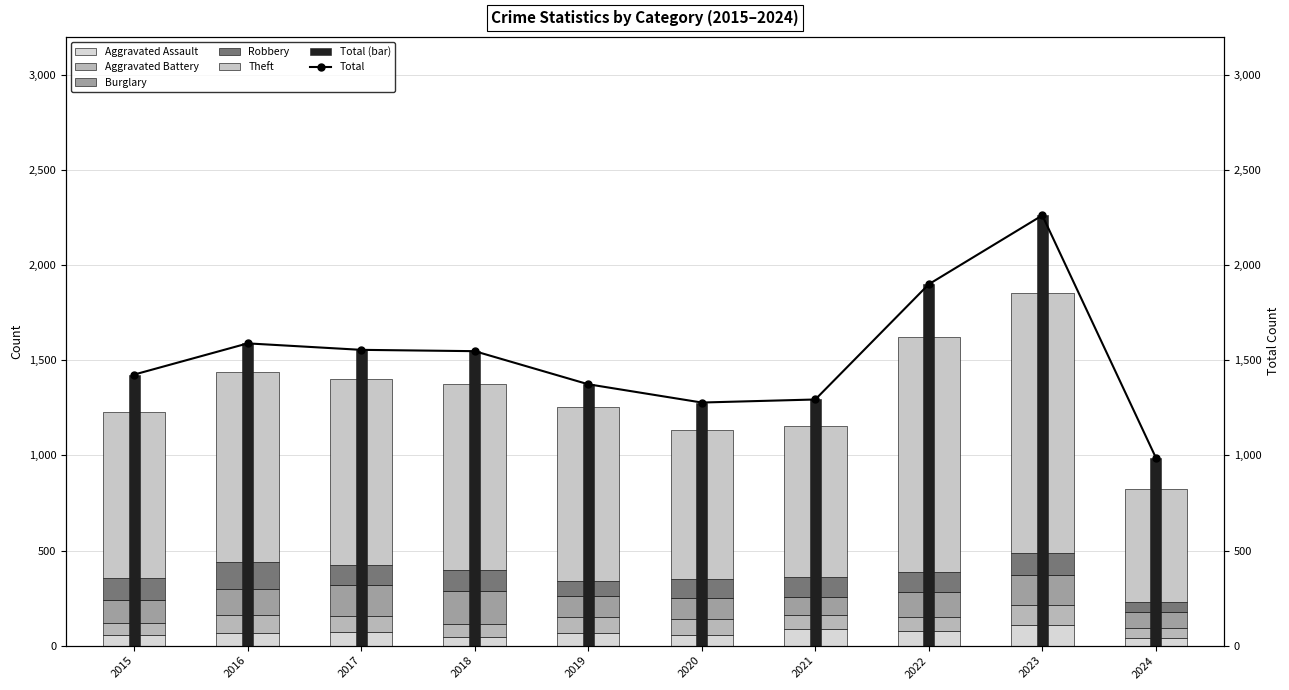

Reading right to left, transcribe all the data shown in this chart.

Aggravated Assault: 2024=40	2023=110	2022=78	2021=86	2020=56	2019=65	2018=43	2017=72	2016=66	2015=54
Aggravated Battery: 2024=53	2023=102	2022=71	2021=75	2020=82	2019=88	2018=70	2017=83	2016=93	2015=64
Burglary: 2024=86	2023=161	2022=132	2021=95	2020=110	2019=110	2018=176	2017=162	2016=139	2015=121
Robbery: 2024=51	2023=114	2022=108	2021=105	2020=102	2019=75	2018=107	2017=105	2016=144	2015=117
Theft: 2024=596	2023=1368	2022=1235	2021=791	2020=782	2019=914	2018=977	2017=979	2016=999	2015=874
Total: 2024=988	2023=2262	2022=1900	2021=1294	2020=1278	2019=1374	2018=1548	2017=1555	2016=1589	2015=1425